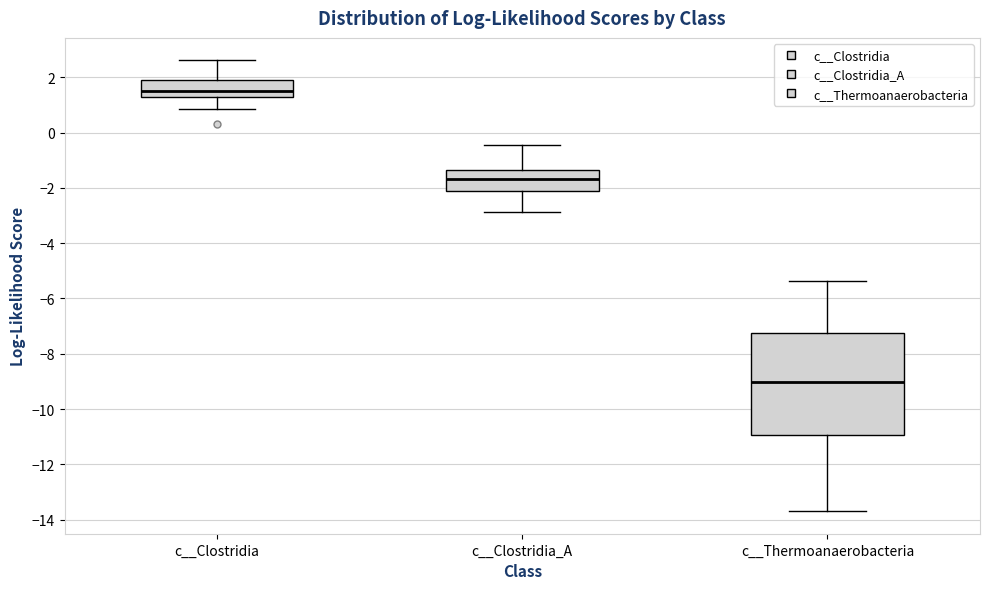

Where does the upper whisker of the box for c__Clostridia end on the y-axis? The values are not printed on the chart, so give them approximately, as read against the axis.

2.6